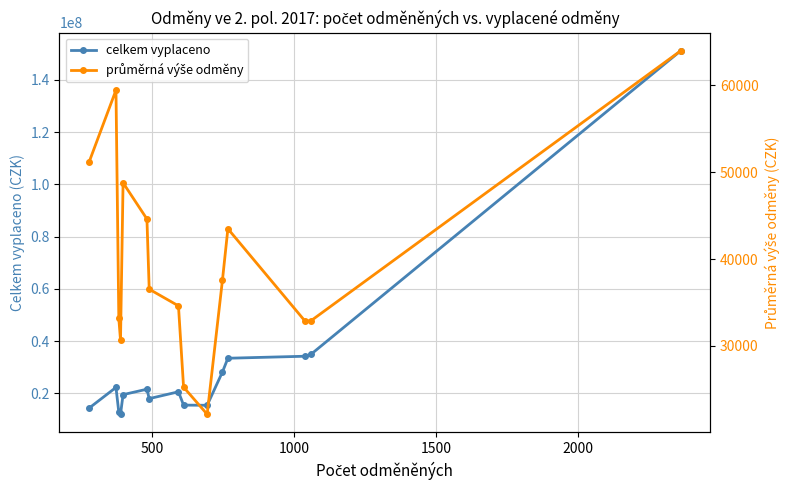

What is the maximum value for celkem vyplaceno?

151094262